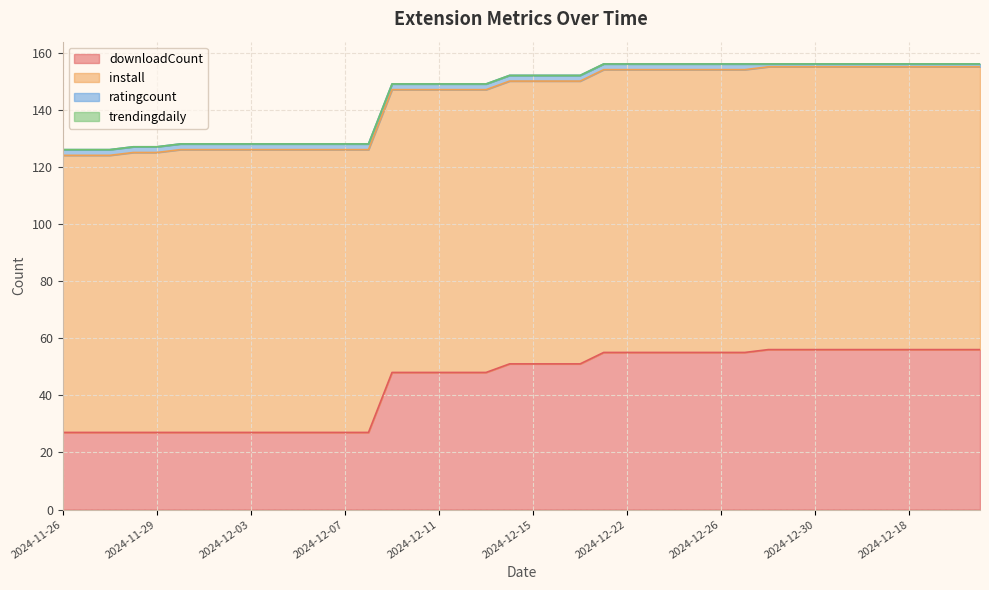

True or false: install and ratingcount intersect in this chart.

False